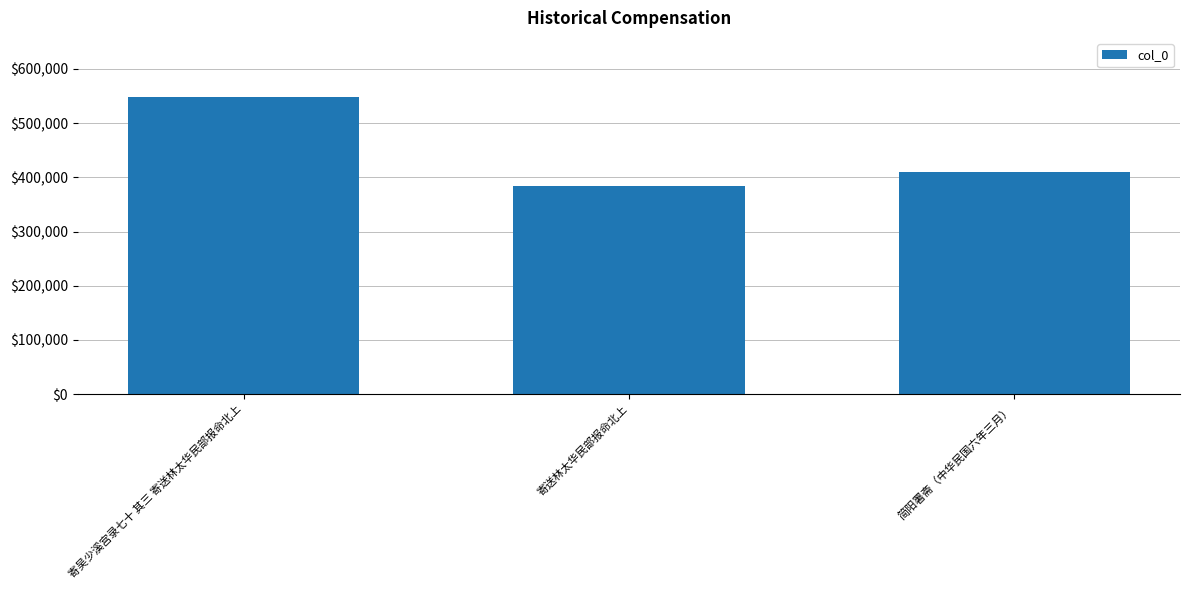

Which has a higher value, 寄送林太华民部报命北上 or 寄吴少溪宫录七十 其三 寄送林太华民部报命北上?

寄吴少溪宫录七十 其三 寄送林太华民部报命北上